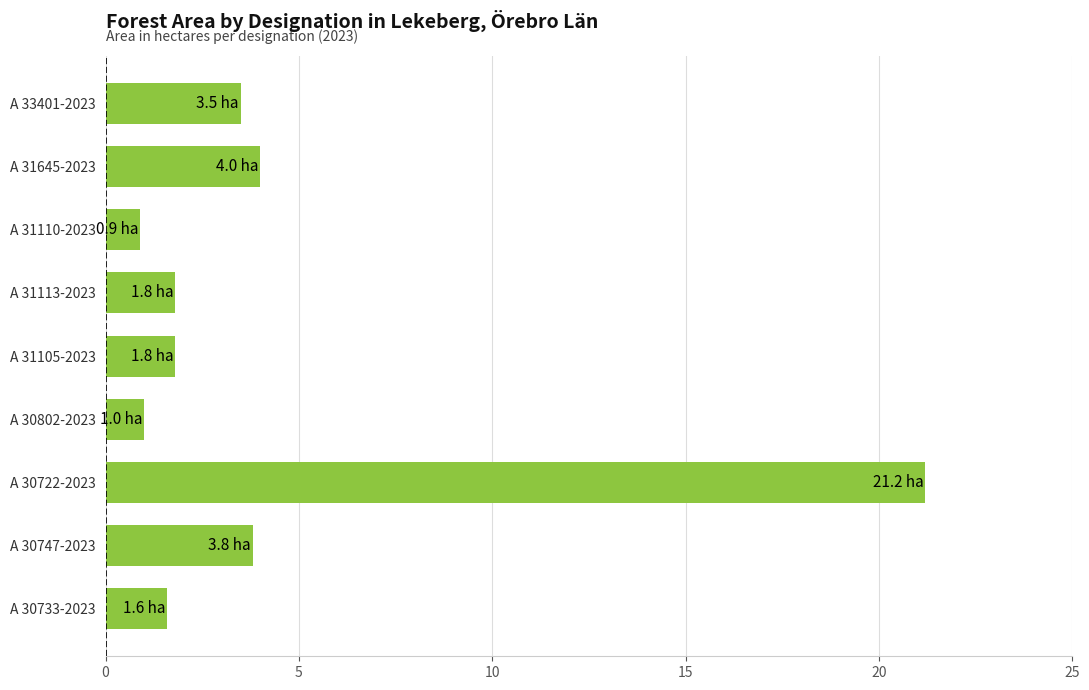

What is the sum of the values at A 31105-2023 and A 30722-2023?

23.0